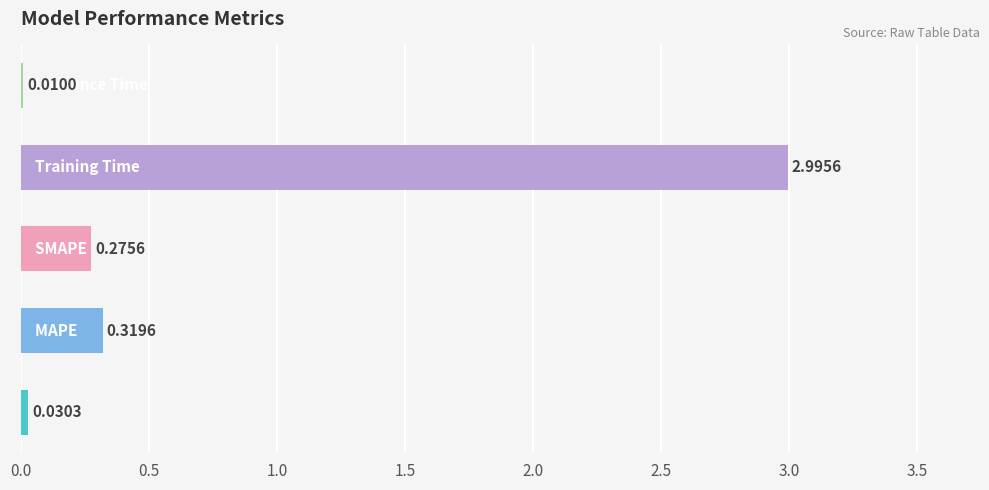

What is the sum of all values?

3.6